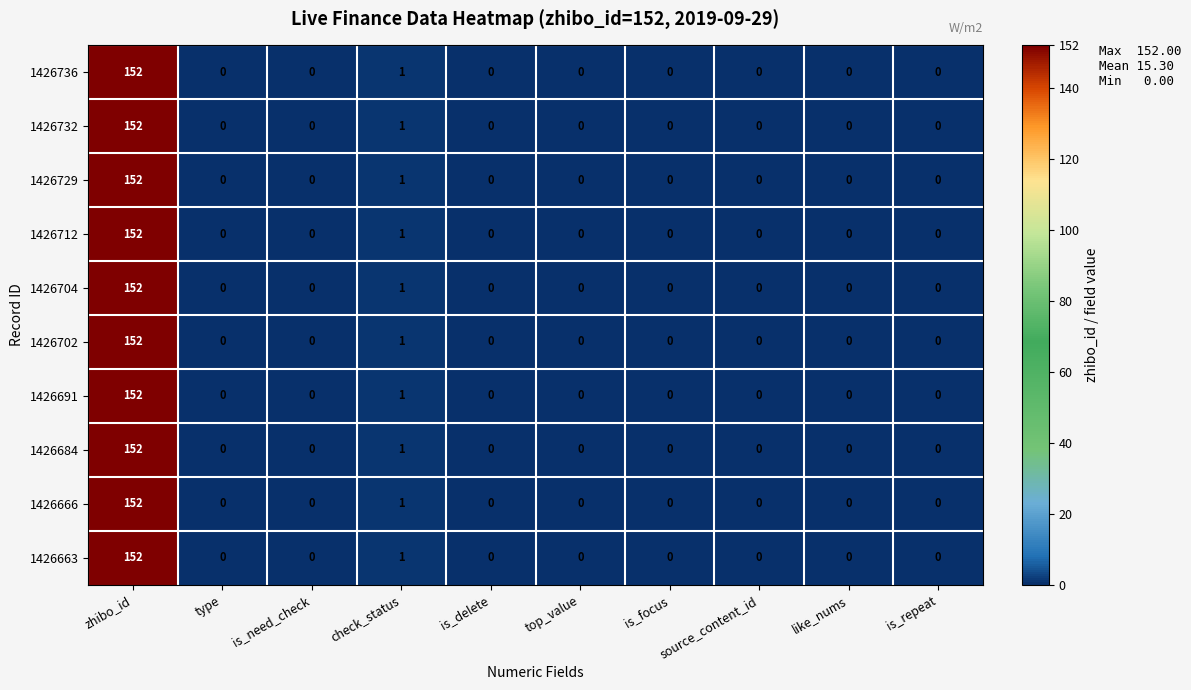

At which category is the sum across all series the highest?

zhibo_id